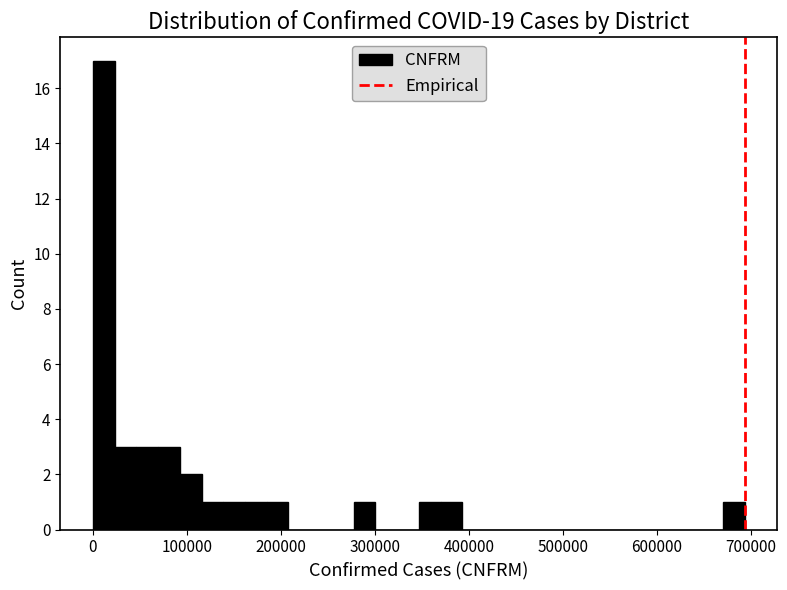

Around what value on the x-axis is the tallest bar? Give the approximate position of its centre, as read against the axis.

10000